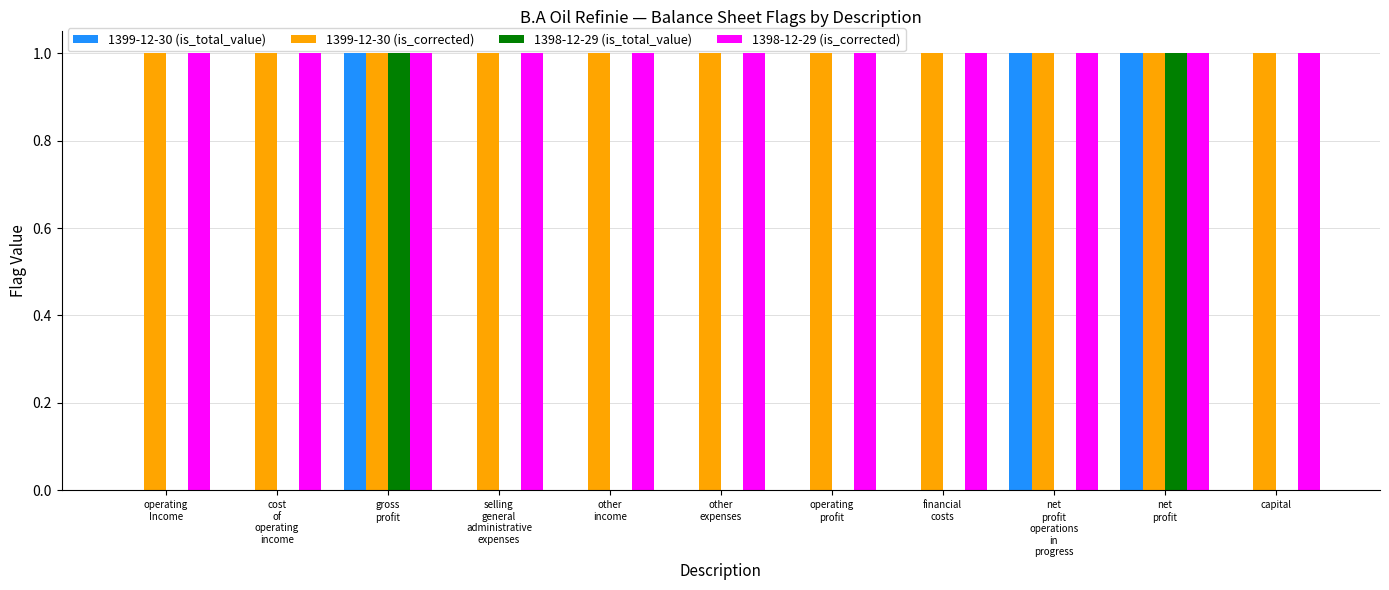

How many groups of bars are there?

11